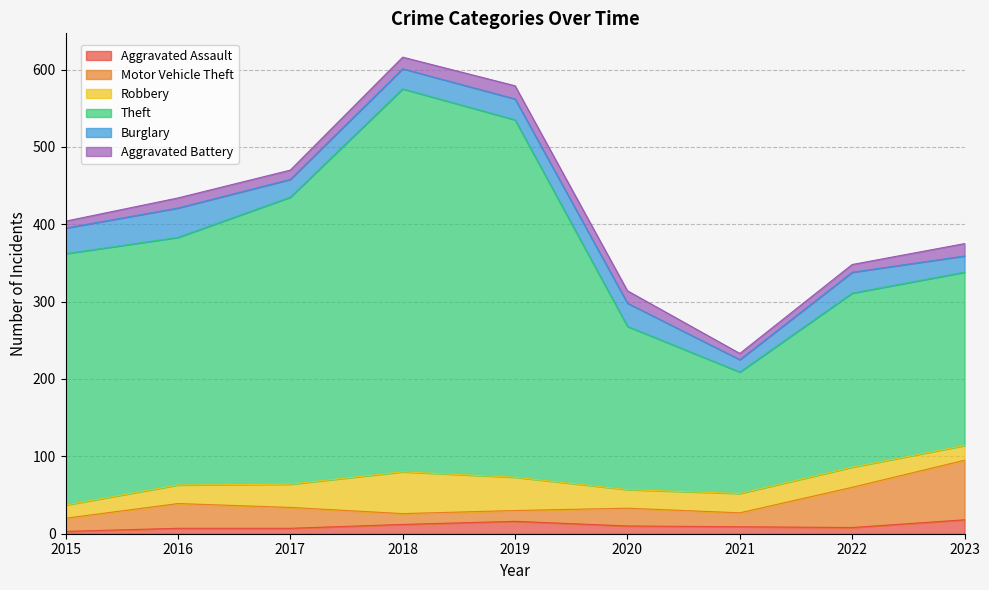

Which label corresponds to the smallest value in the chart?

2015